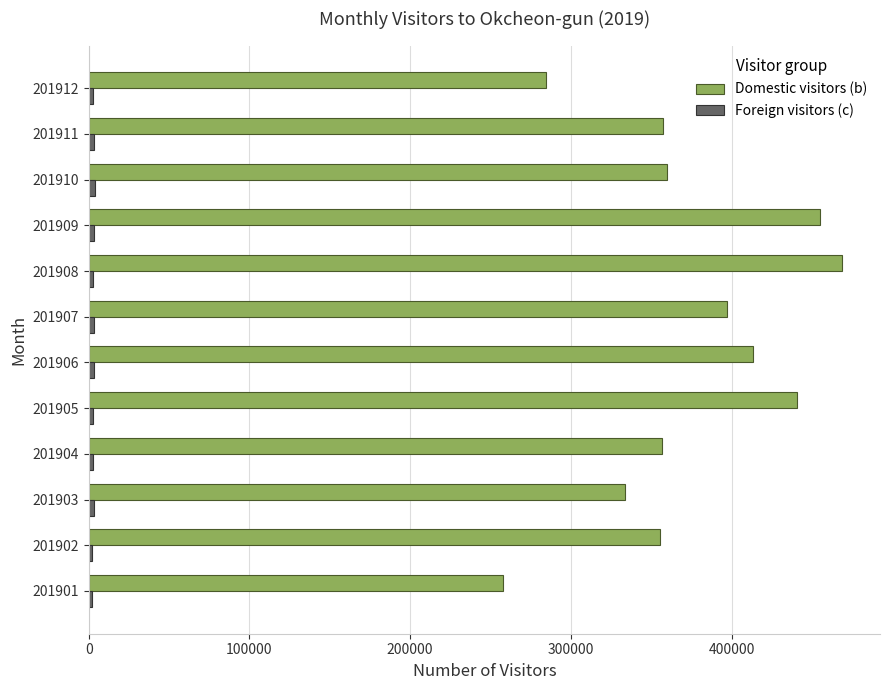

Is it true that Domestic visitors (b) equals 468931 at 201908?

True